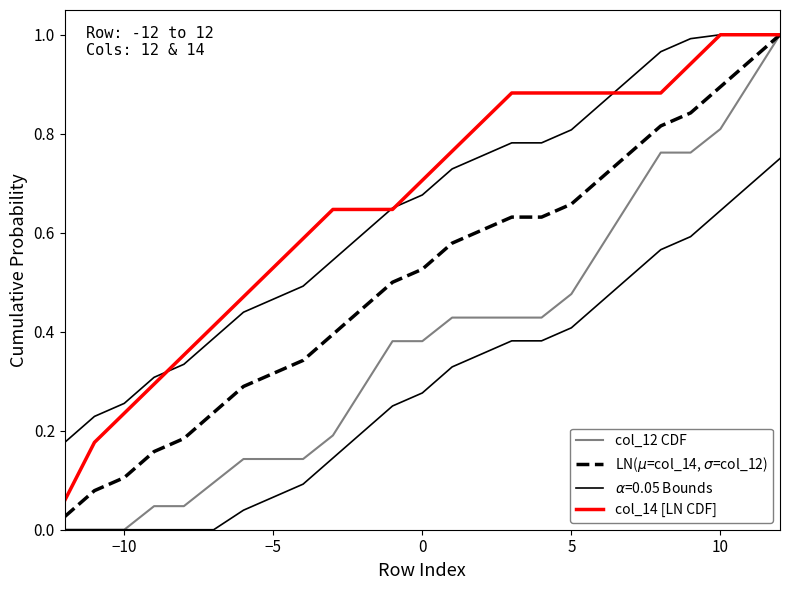

What is the sum of all LN($\mu$=col_14, $\sigma$=col_12) values?

12.7